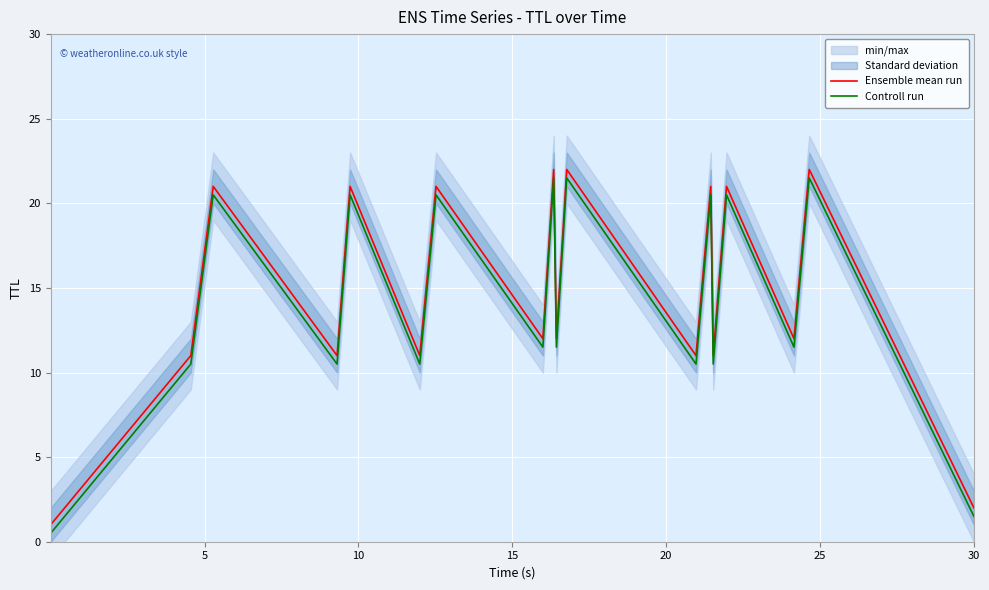

List the series in order of their peak value, highest first.

Ensemble mean run, Controll run